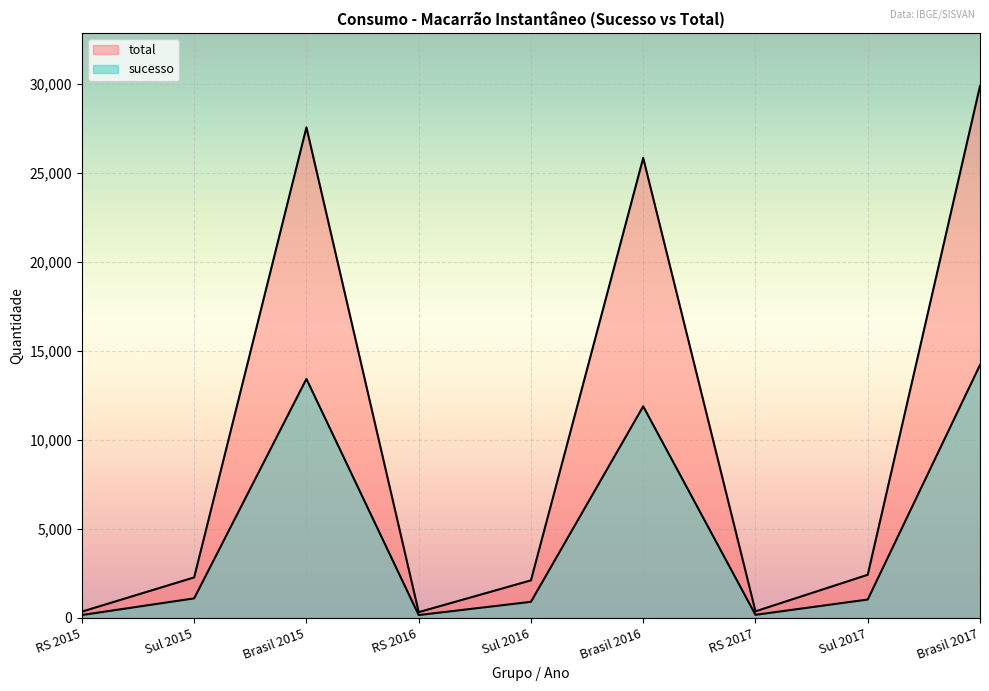

What value does the sucesso series have at Sul 2017, to the nearest 50?

1000